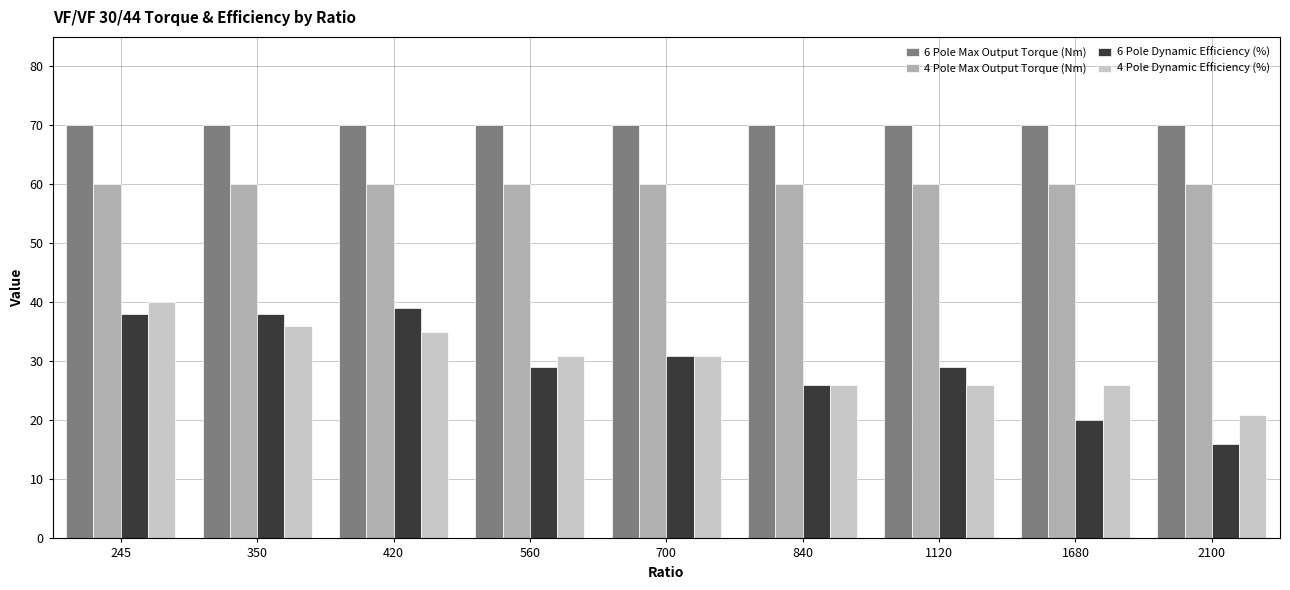

What is the sum of the 4 Pole Dynamic Efficiency (%) values at 700 and 350?

67